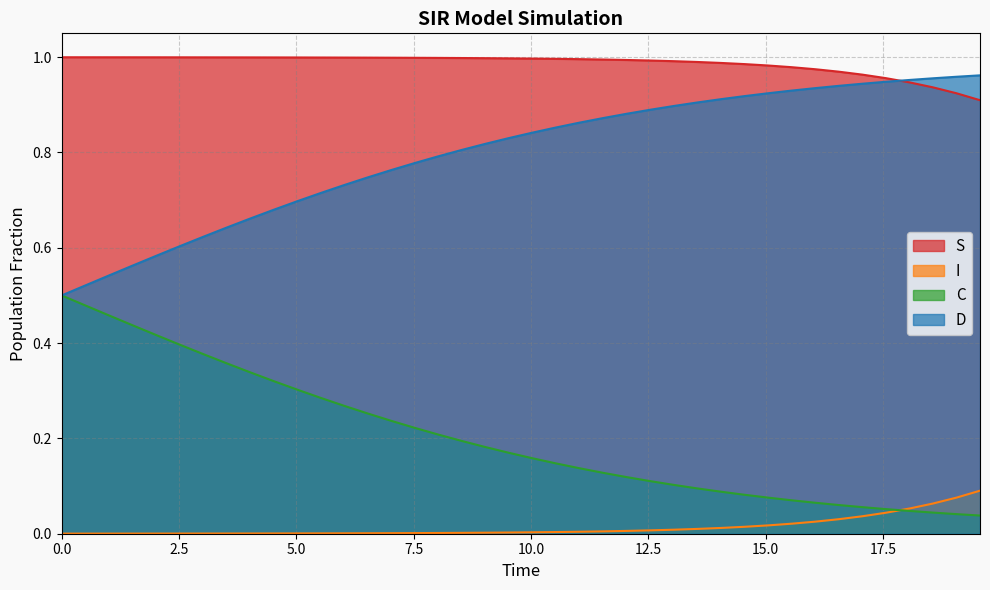

What is the value of the S point at the 6th from the left?

1.0